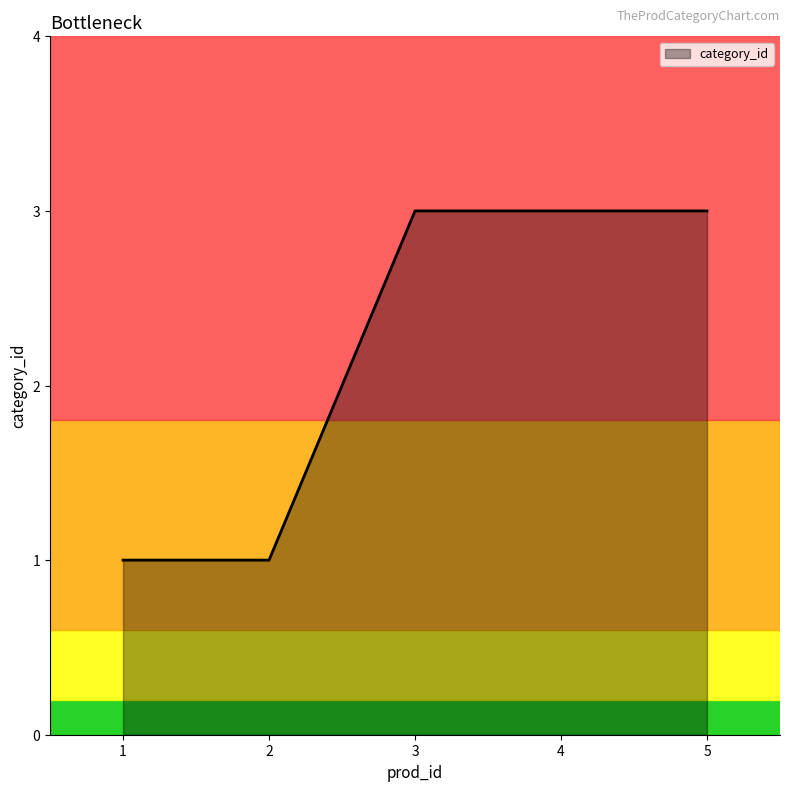

At which label is the value closest to 2?

3